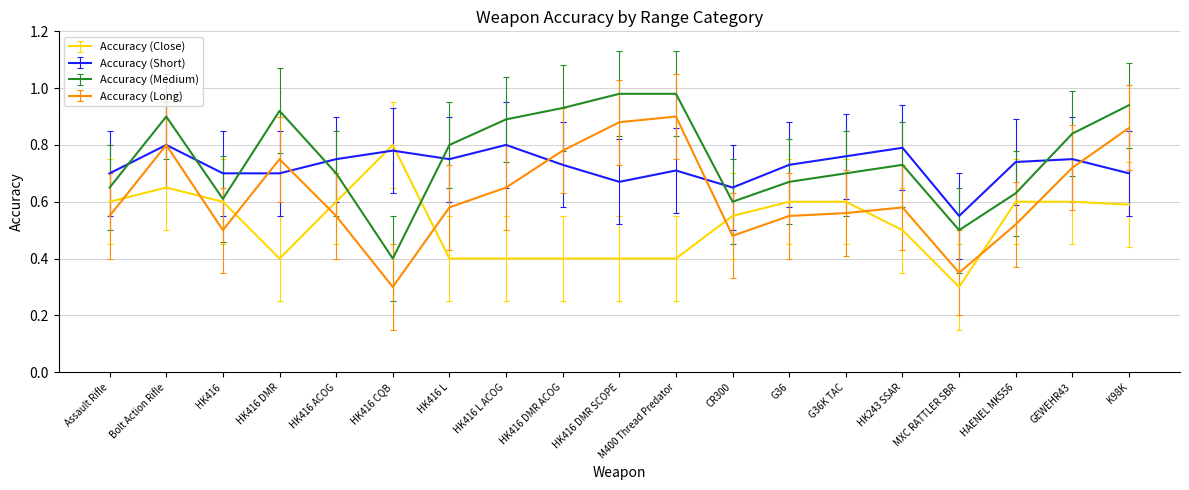

What is the total value across all series at HK416 CQB?

2.3